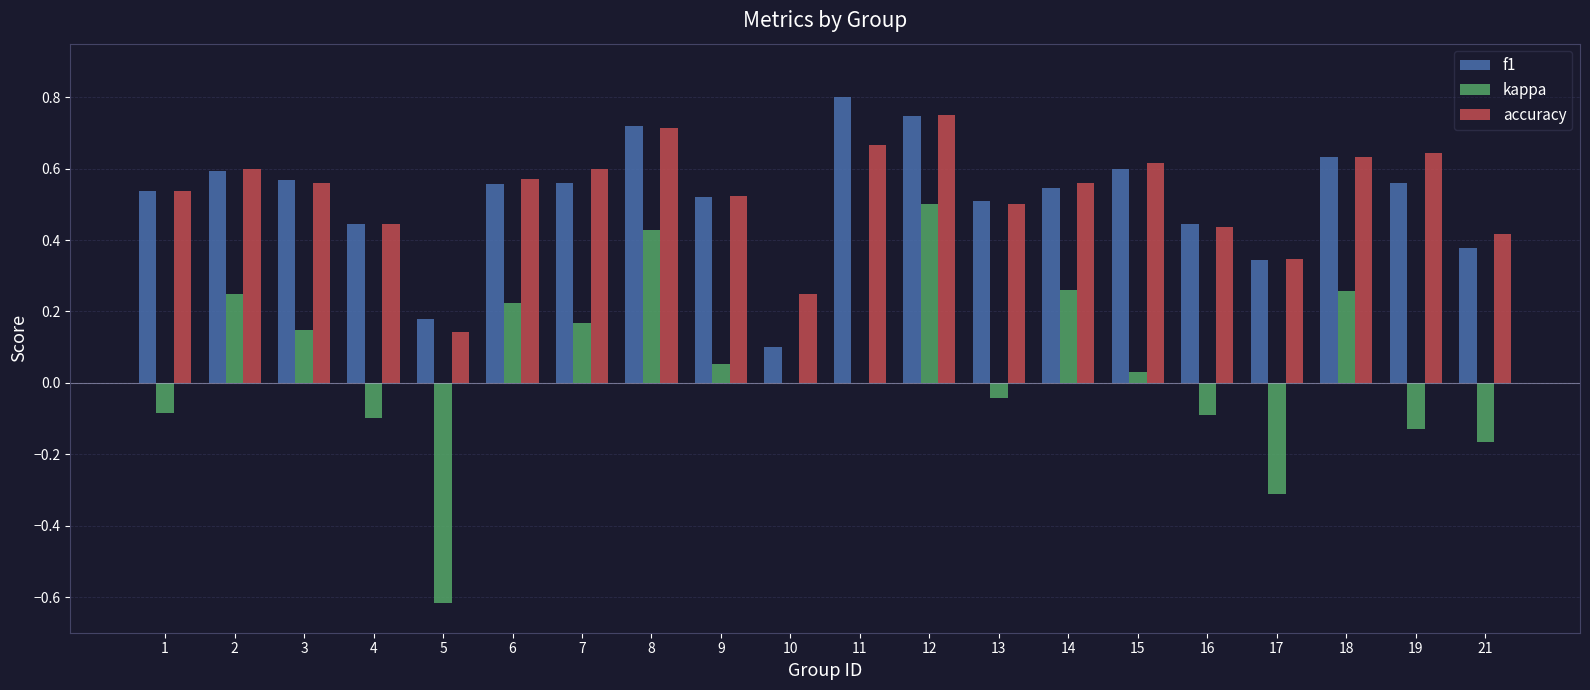

The value of accuracy at 15 is 0.6. True or false?

True